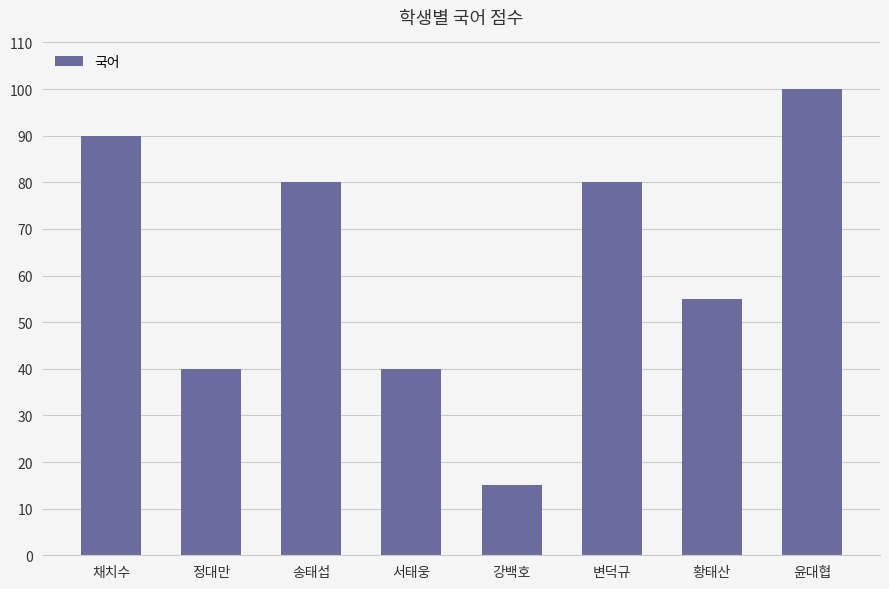

What is the sum of the values at 윤대협 and 채치수?

190